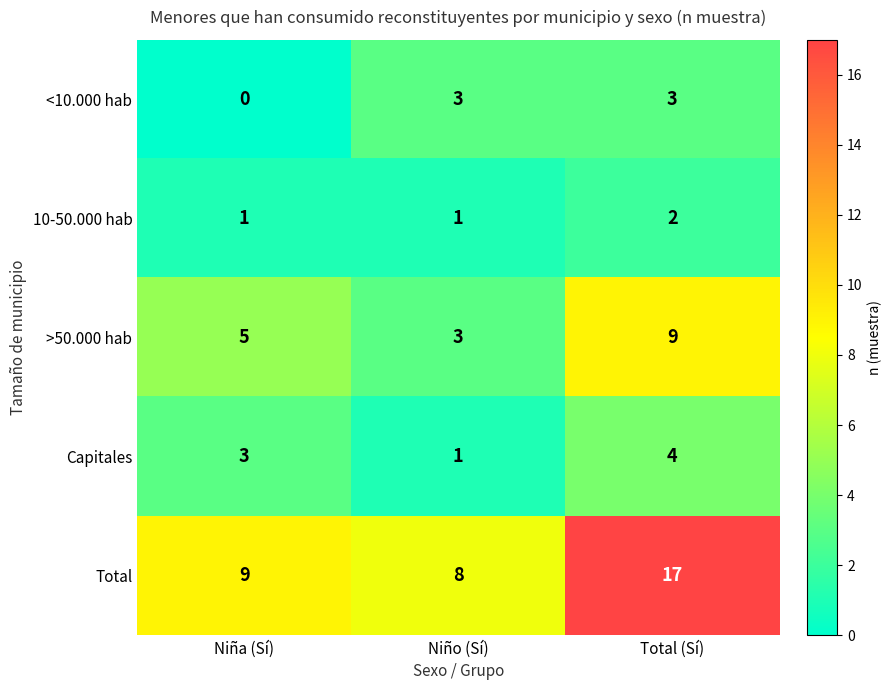

What is the difference between the maximum and second lowest values in the >50.000 hab series?

4